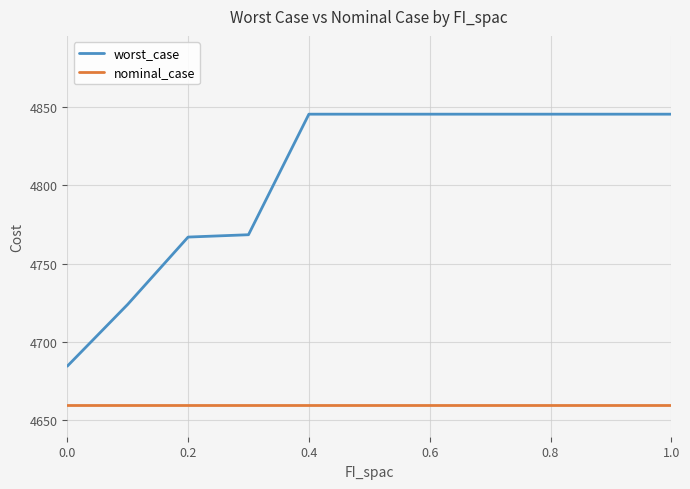

What is the sum of all worst_case values?

52861.5